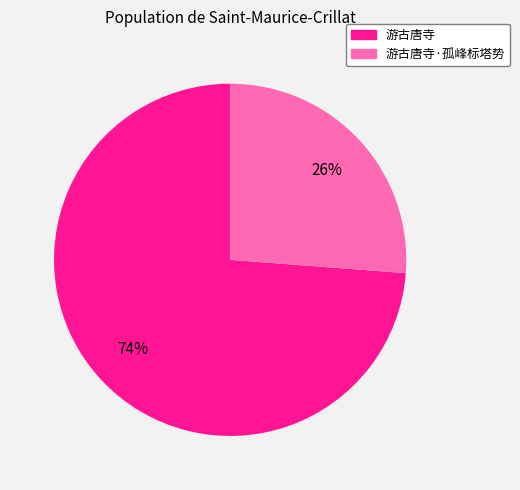

To the nearest percent, what is the average slice percentage?

50%